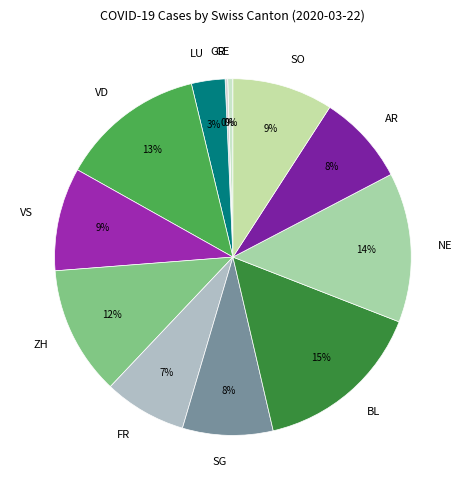

What percentage is the SG slice, to the nearest percent?

8%